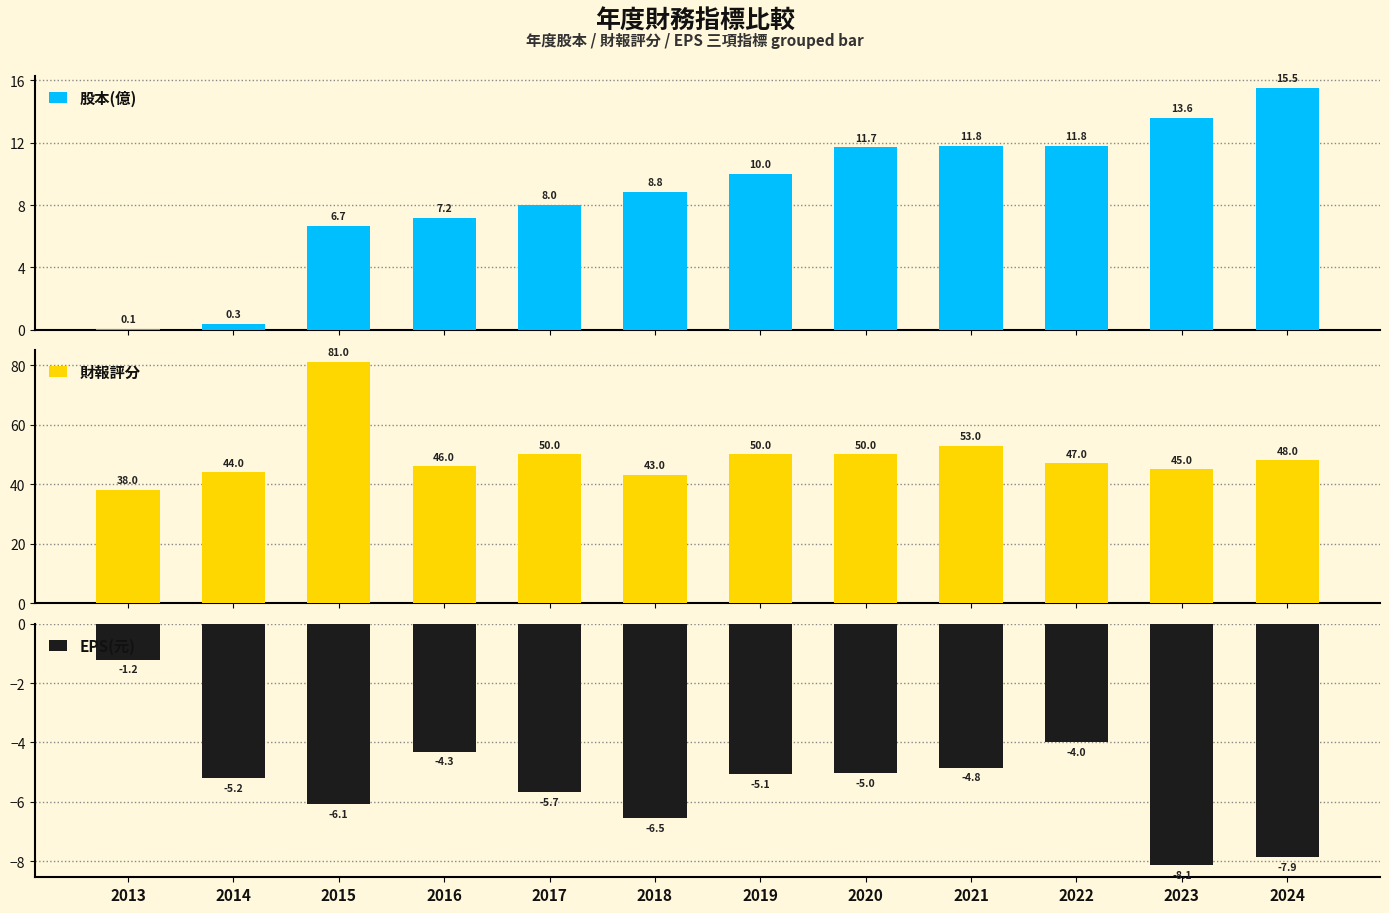

How many groups of bars are there?

12